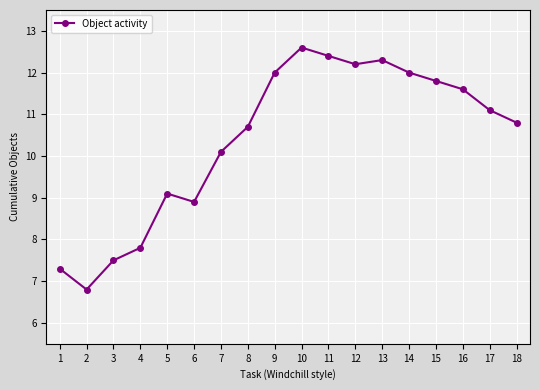

What is the ratio of the value at 6 to the value at 5?

1.0